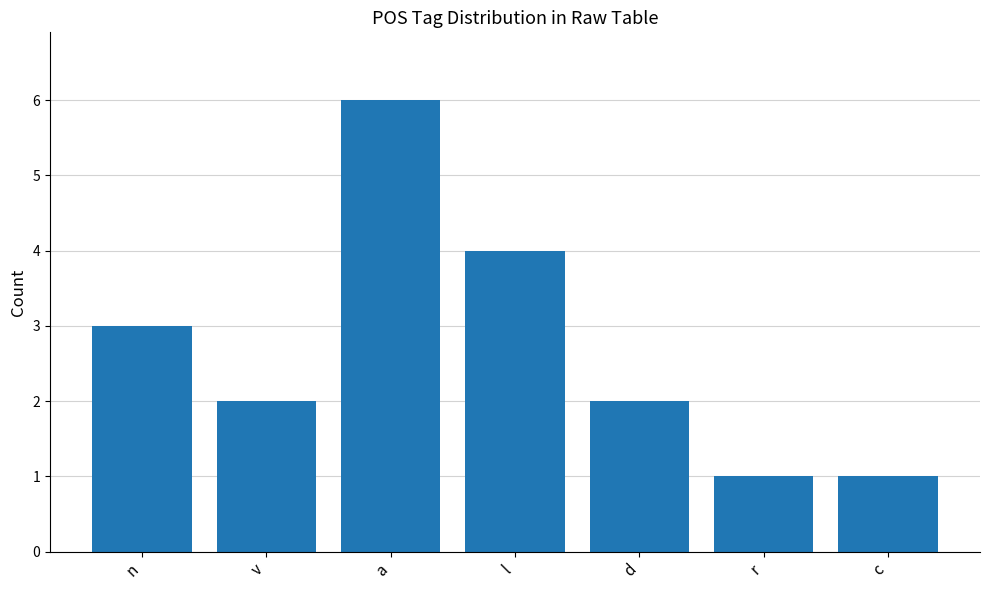

Which has a higher value, l or c?

l